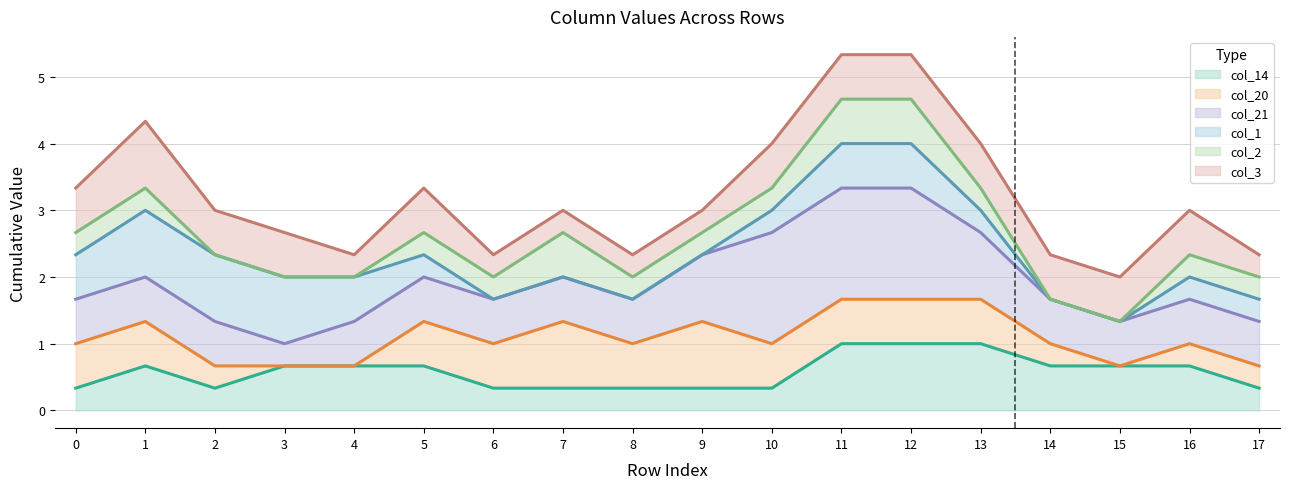

At which category is the sum across all series the highest?

11